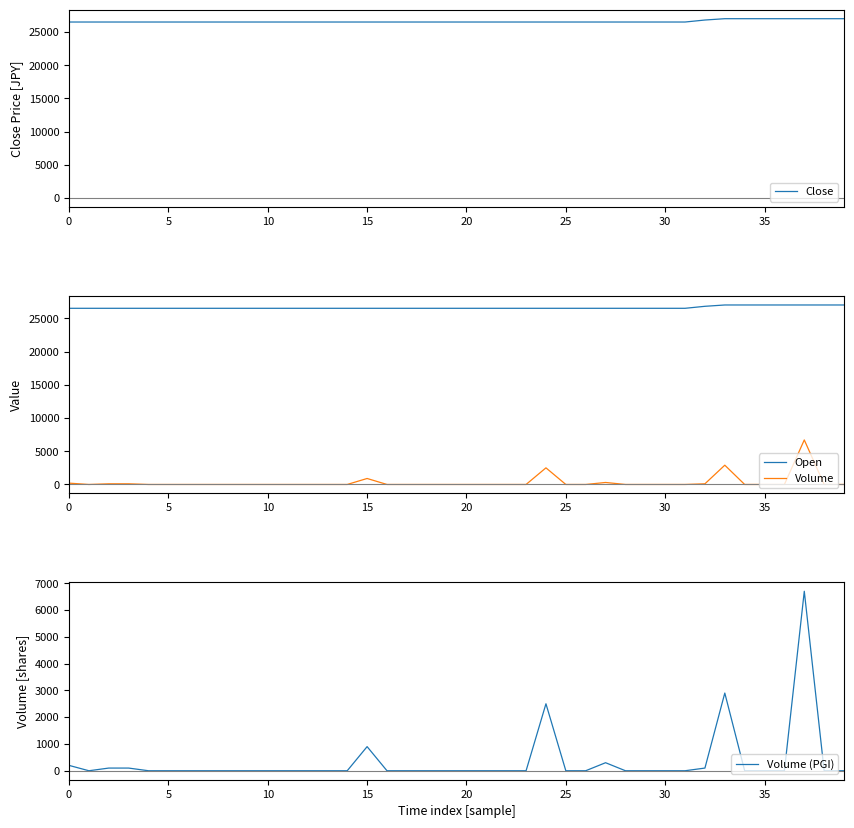

What are all the series names shown in the legend?

Close, Open, Volume, Volume (PGI)